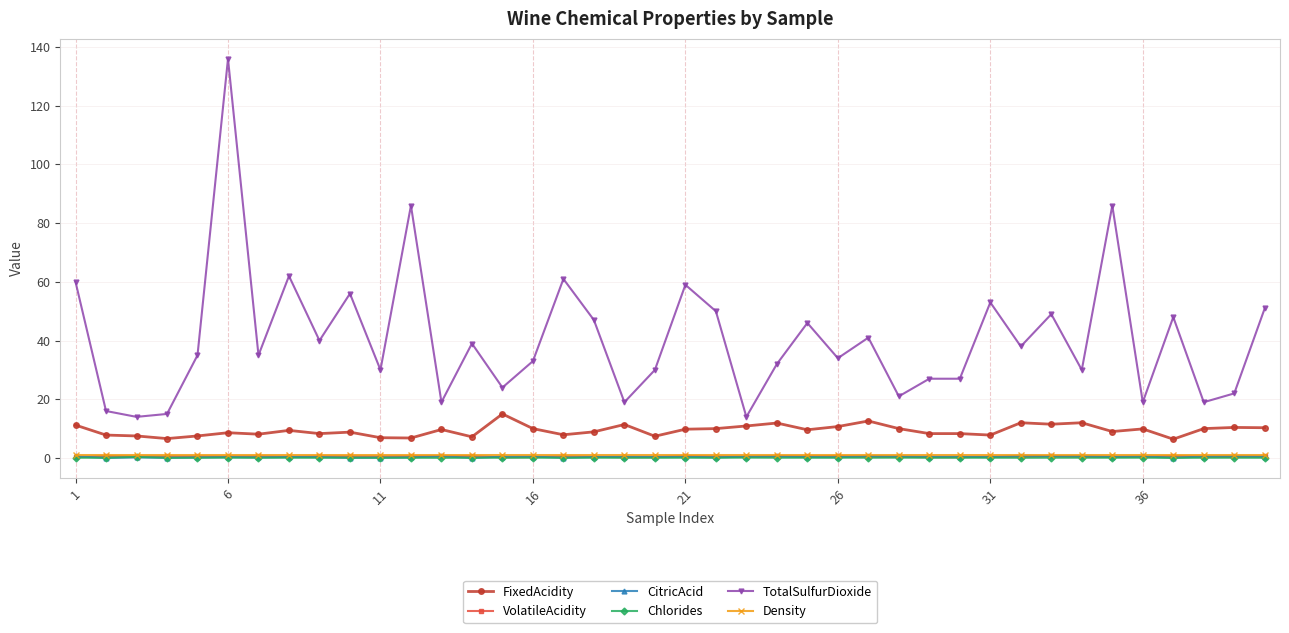

What is the maximum value for TotalSulfurDioxide?

136.0